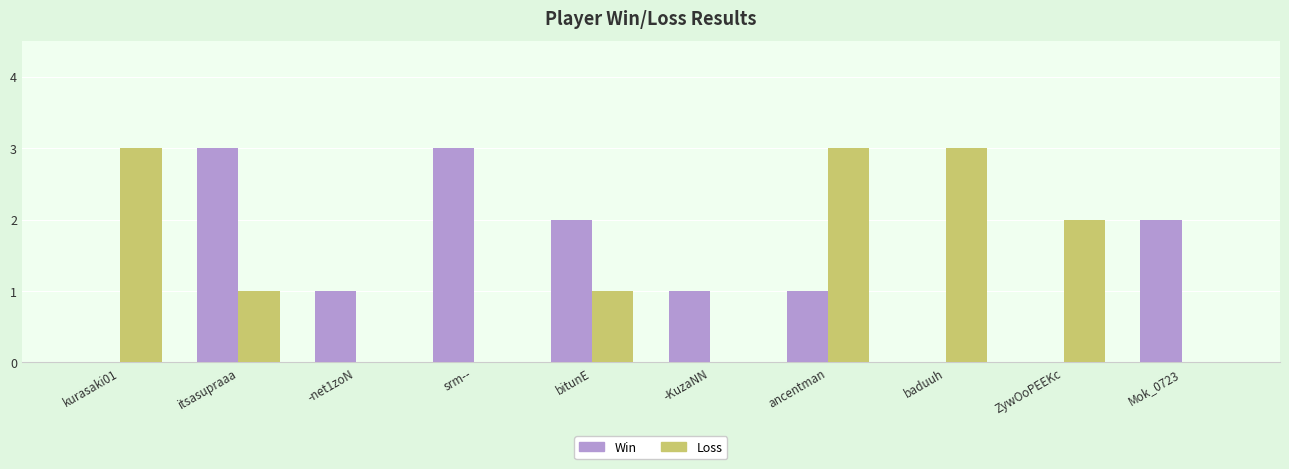

What is the total value across all series at ancentman?

4